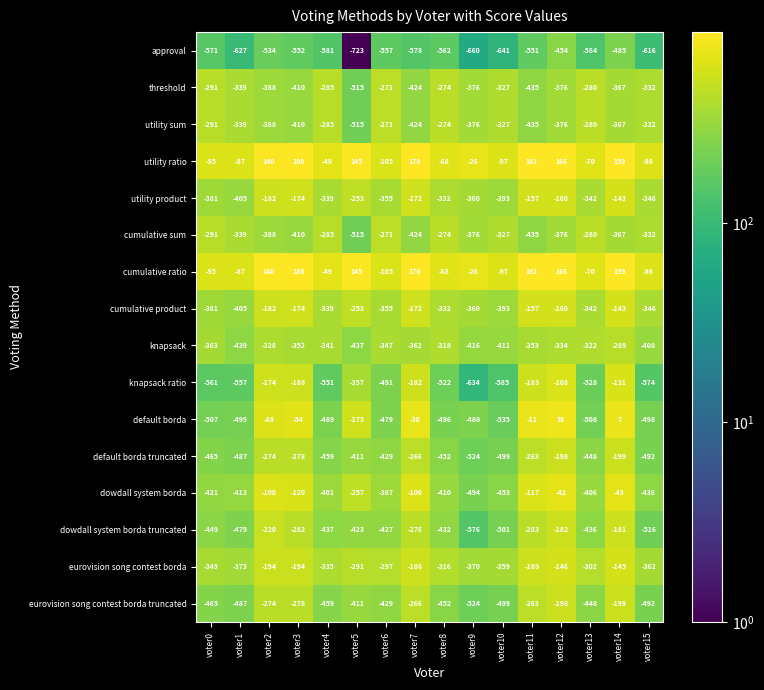

At which label is default borda closest to -248?

voter5